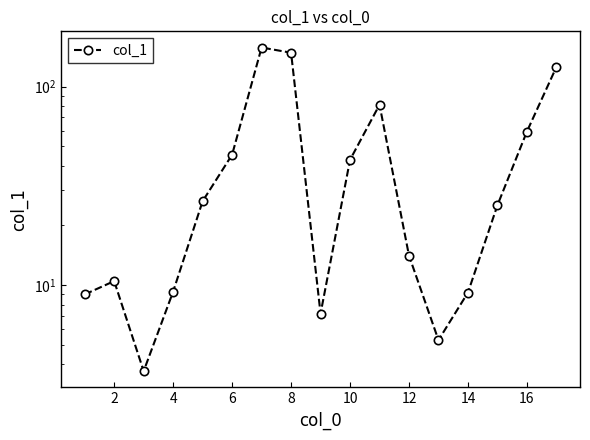

How many data points are less than 25?

8